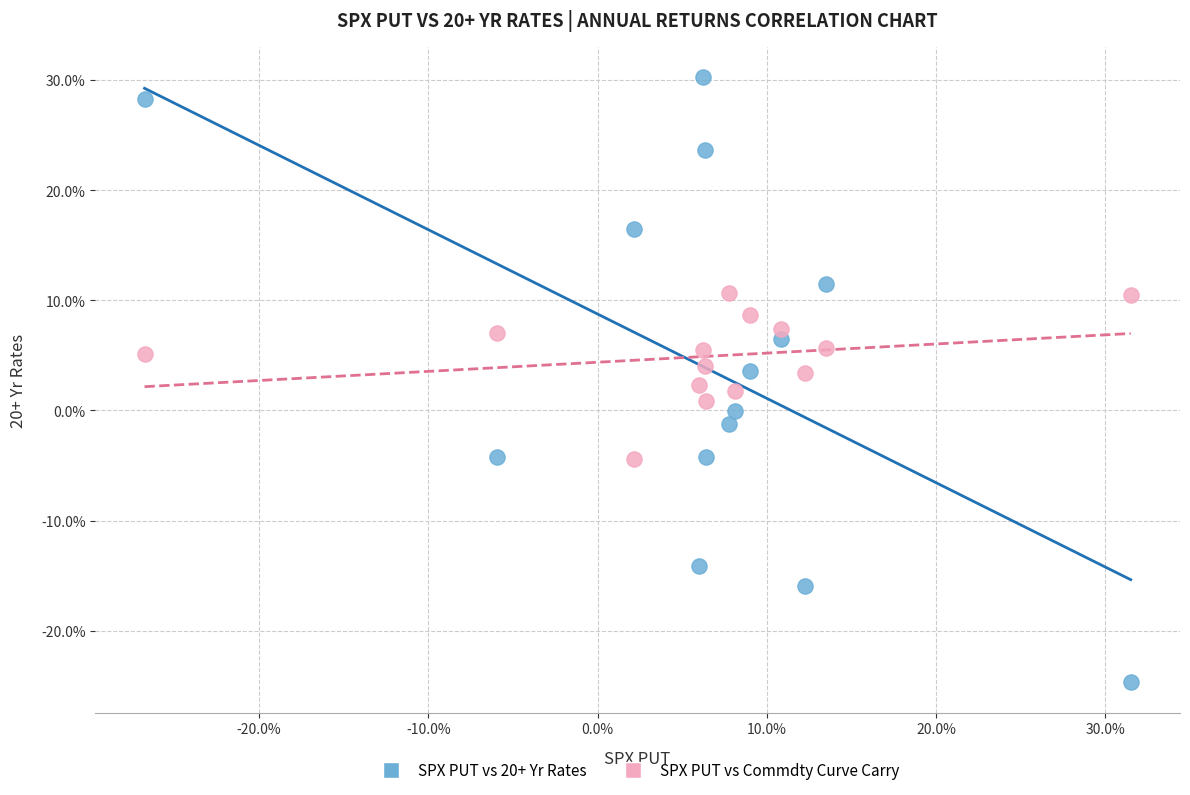

Which series has the widest spread of Y values?

SPX PUT vs 20+ Yr Rates